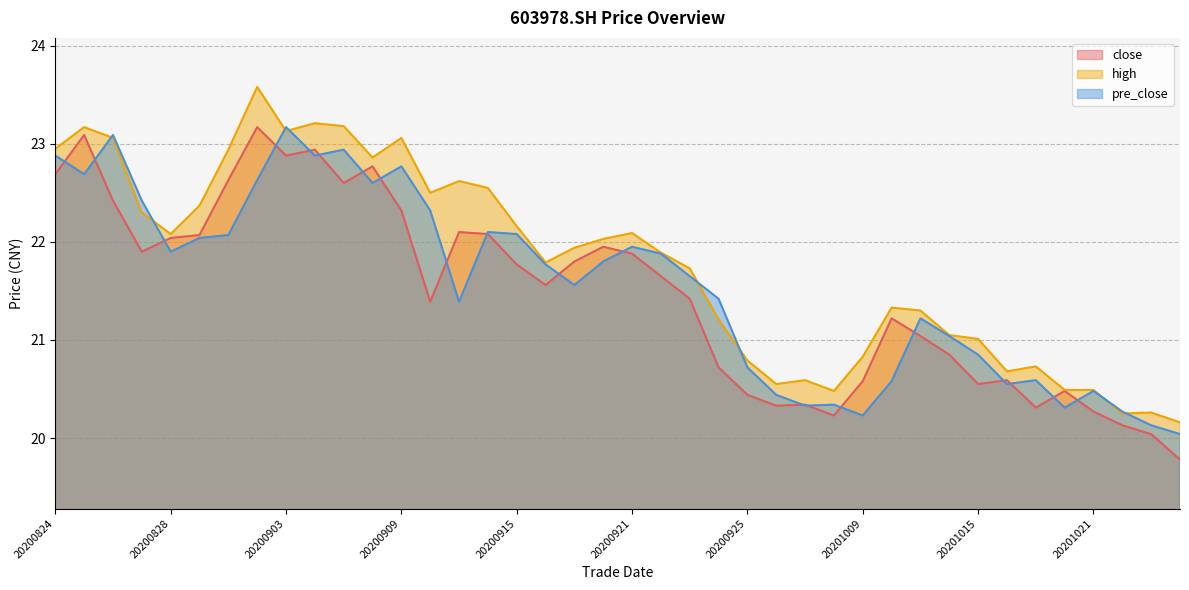

What are all the series names shown in the legend?

close, high, pre_close